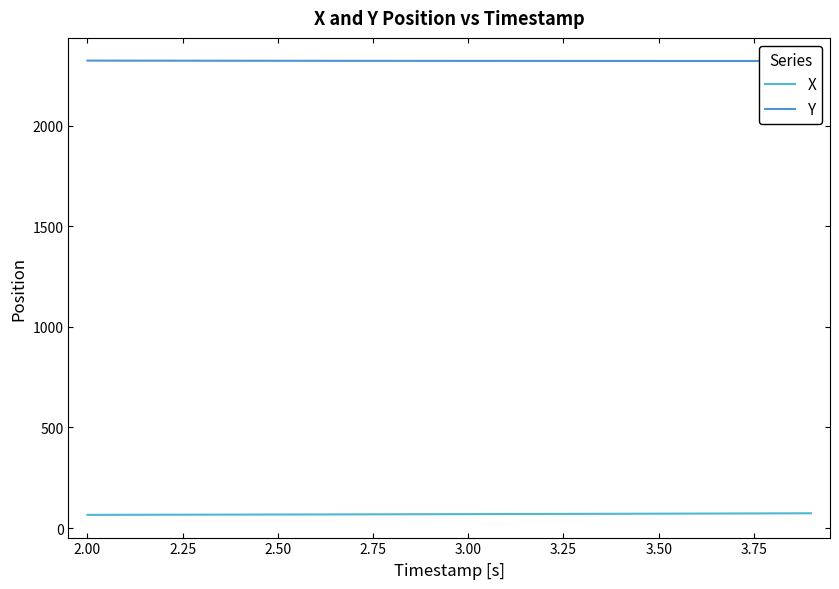

Reading right to left, transcribe all the data shown in this chart.

X: 73.3	72.8	72.3	71.8	71.4	70.9	70.4	70.0	69.5	69.1	68.7	68.3	67.9	67.5	67.1	66.8	66.4	66.1	65.7	65.4
Y: 2323.2	2323.2	2323.2	2323.2	2323.2	2323.3	2323.3	2323.4	2323.4	2323.5	2323.6	2323.7	2323.8	2323.9	2324.1	2324.2	2324.4	2324.6	2324.8	2325.0